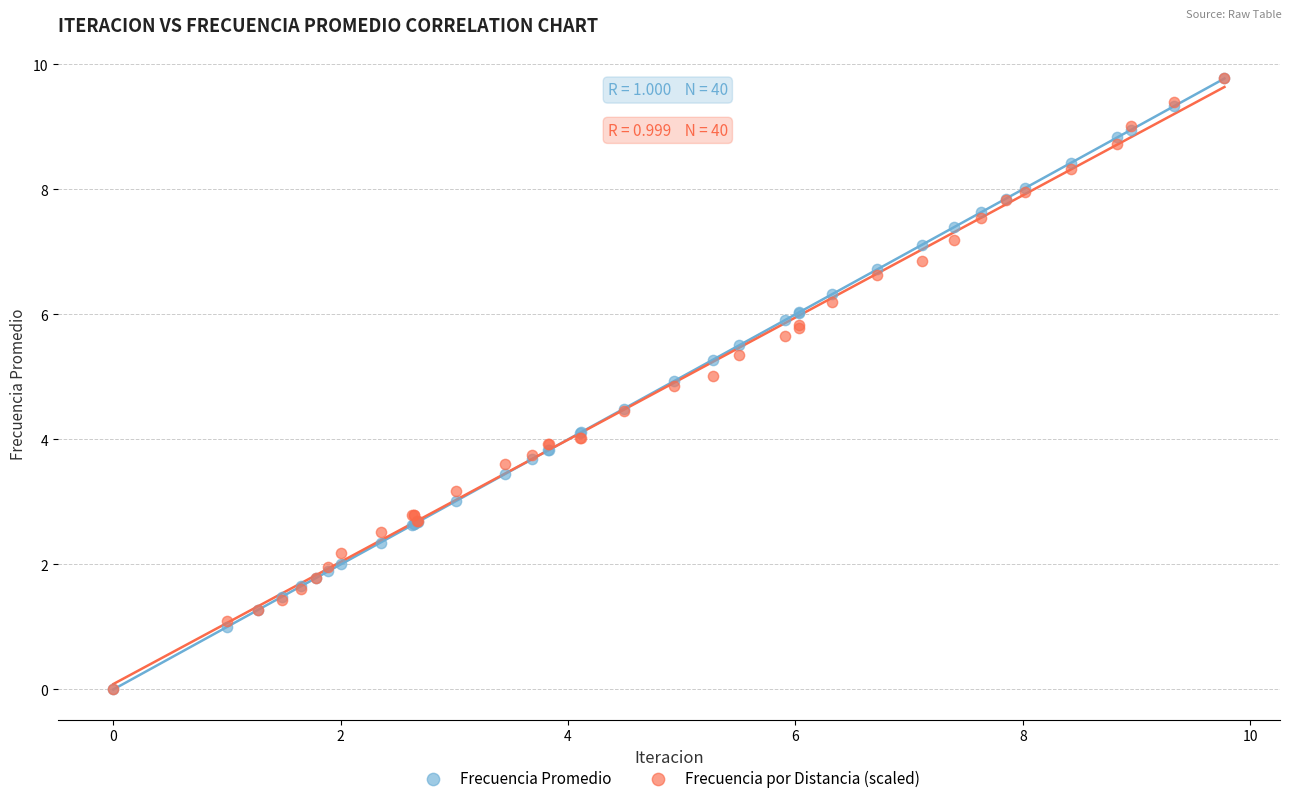

What are all the series names shown in the legend?

Frecuencia Promedio, Frecuencia por Distancia (scaled)